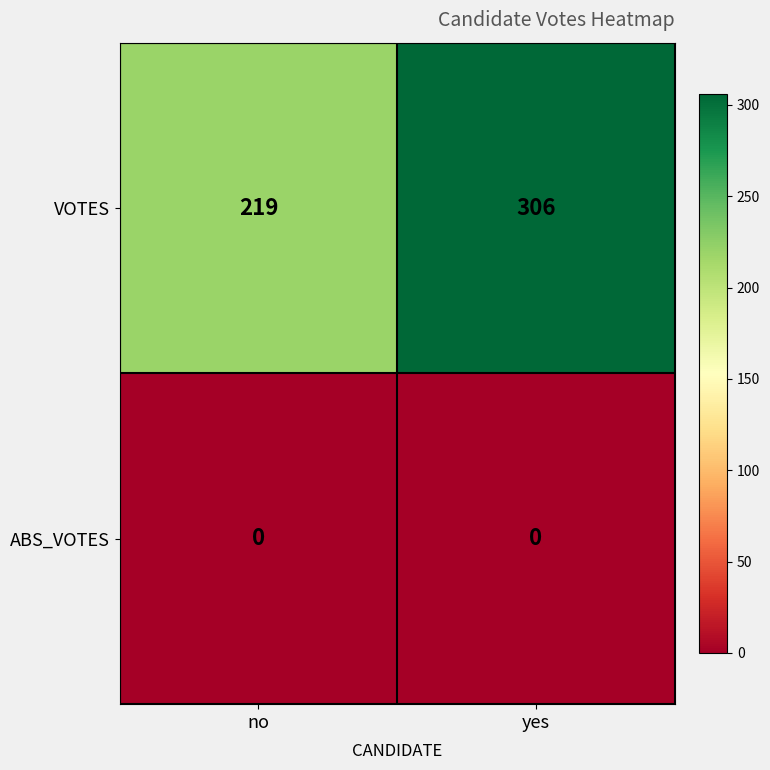

The value of VOTES at no is 219. True or false?

True